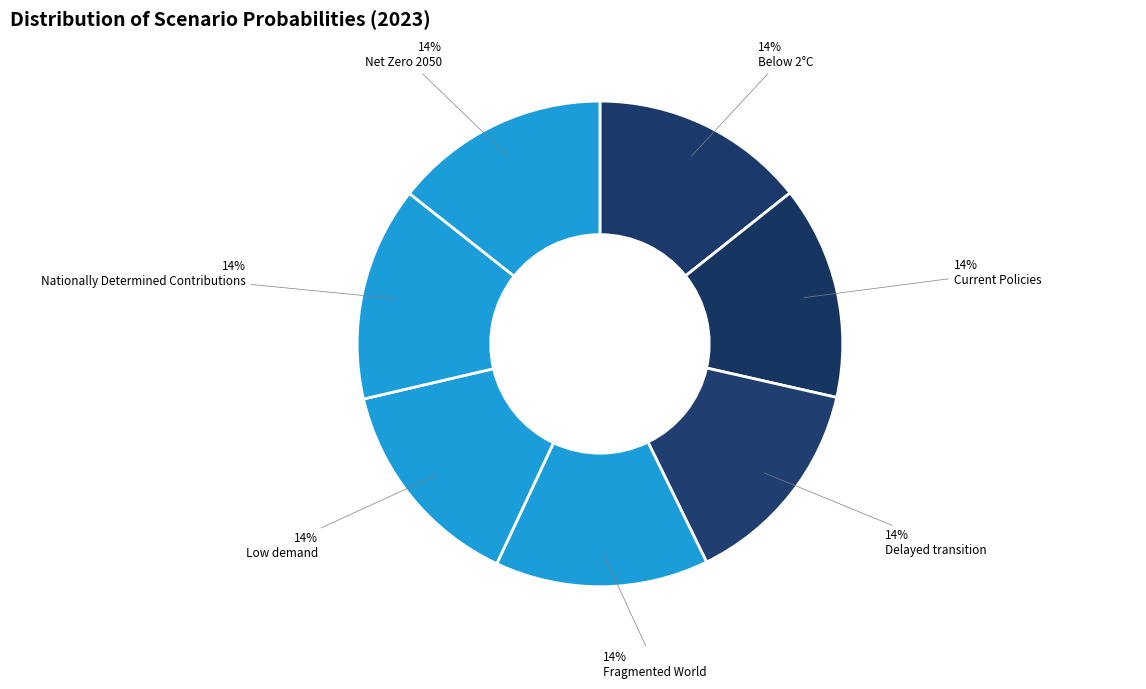

Count the number of slices in the pie.

7